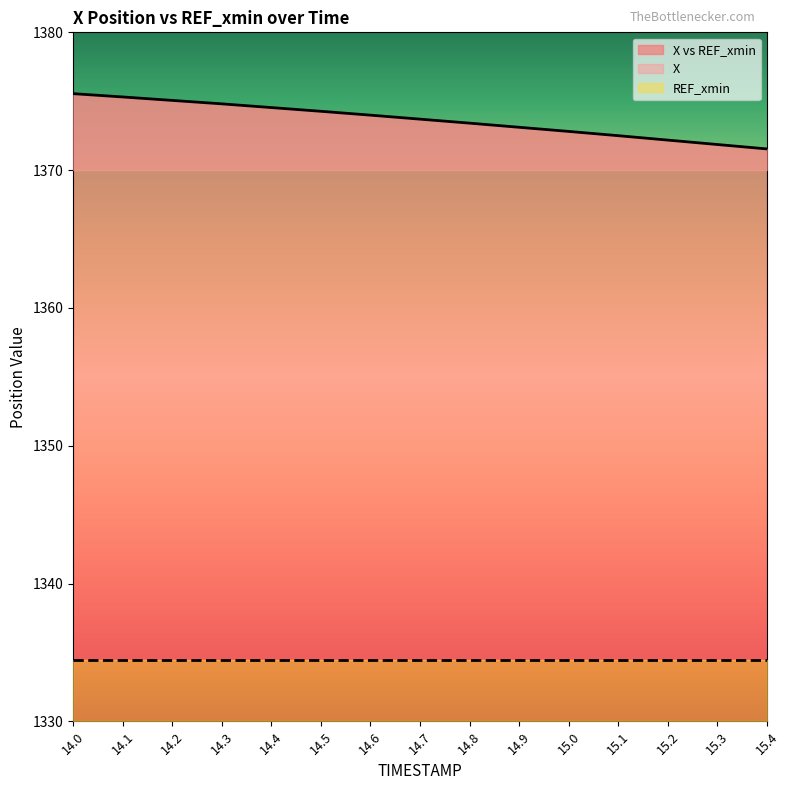

Reading left to right, extract all data points from this chart.

14.0=1375.5	14.1=1375.3	14.2=1375.1	14.3=1374.8	14.4=1374.5	14.5=1374.3	14.6=1374.0	14.7=1373.7	14.8=1373.4	14.9=1373.1	15.0=1372.8	15.1=1372.5	15.2=1372.2	15.3=1371.9	15.4=1371.5